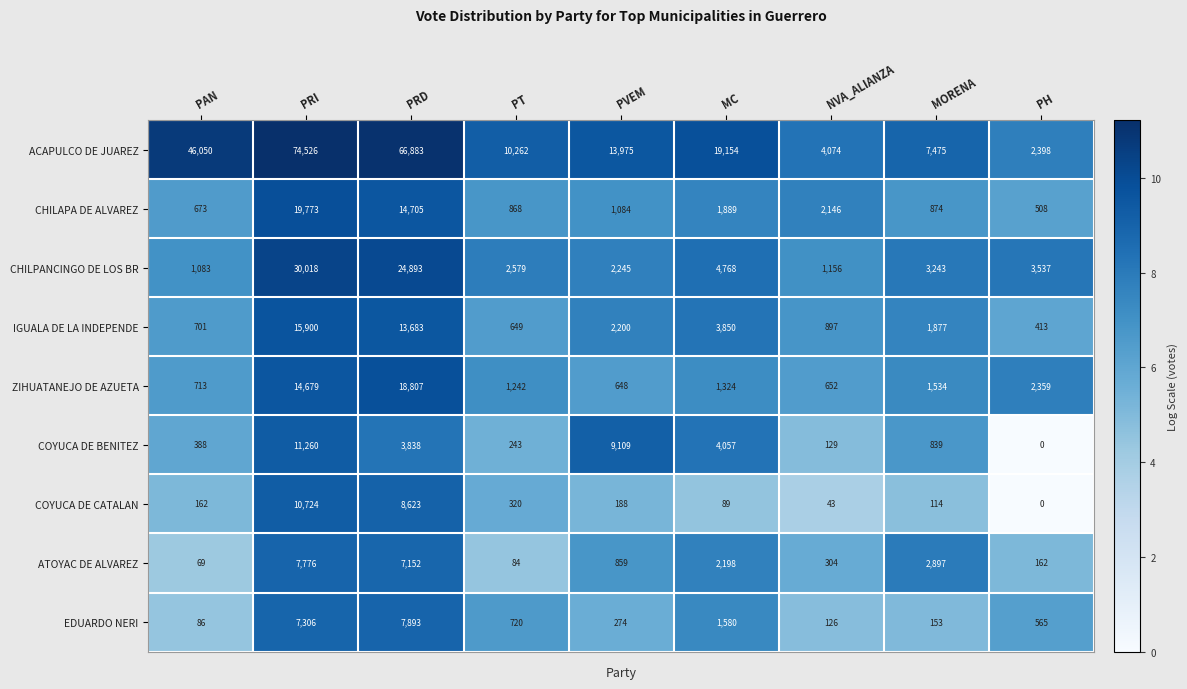

Is it true that COYUCA DE CATALAN equals 320 at PT?

True